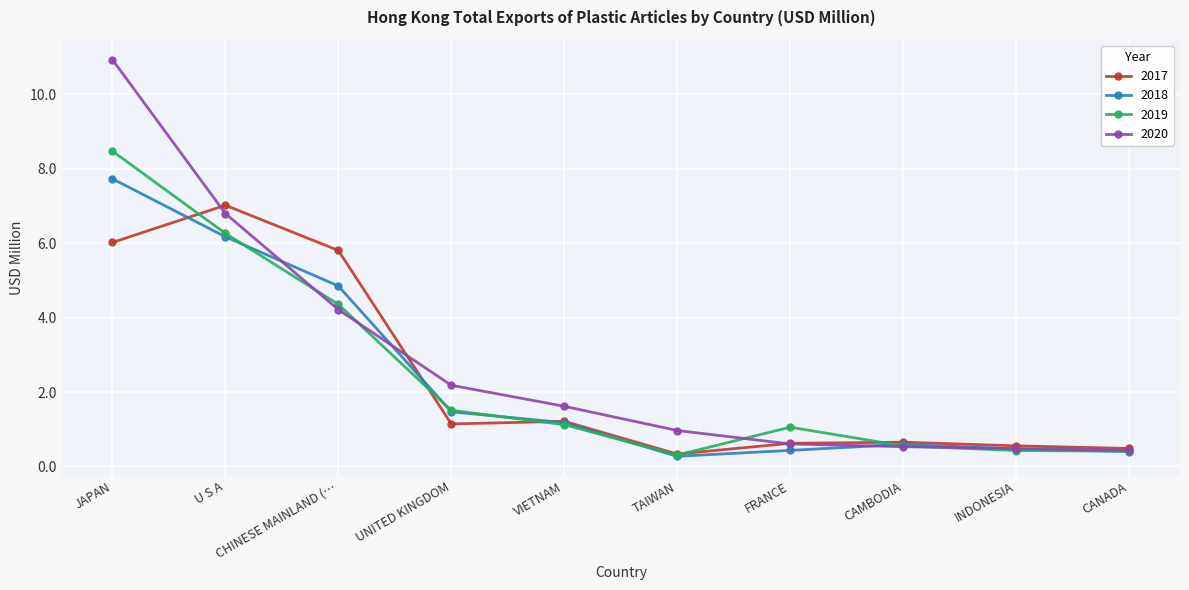

What is the spread (max minus min) of values at CHINESE MAINLAND (…?

1.6